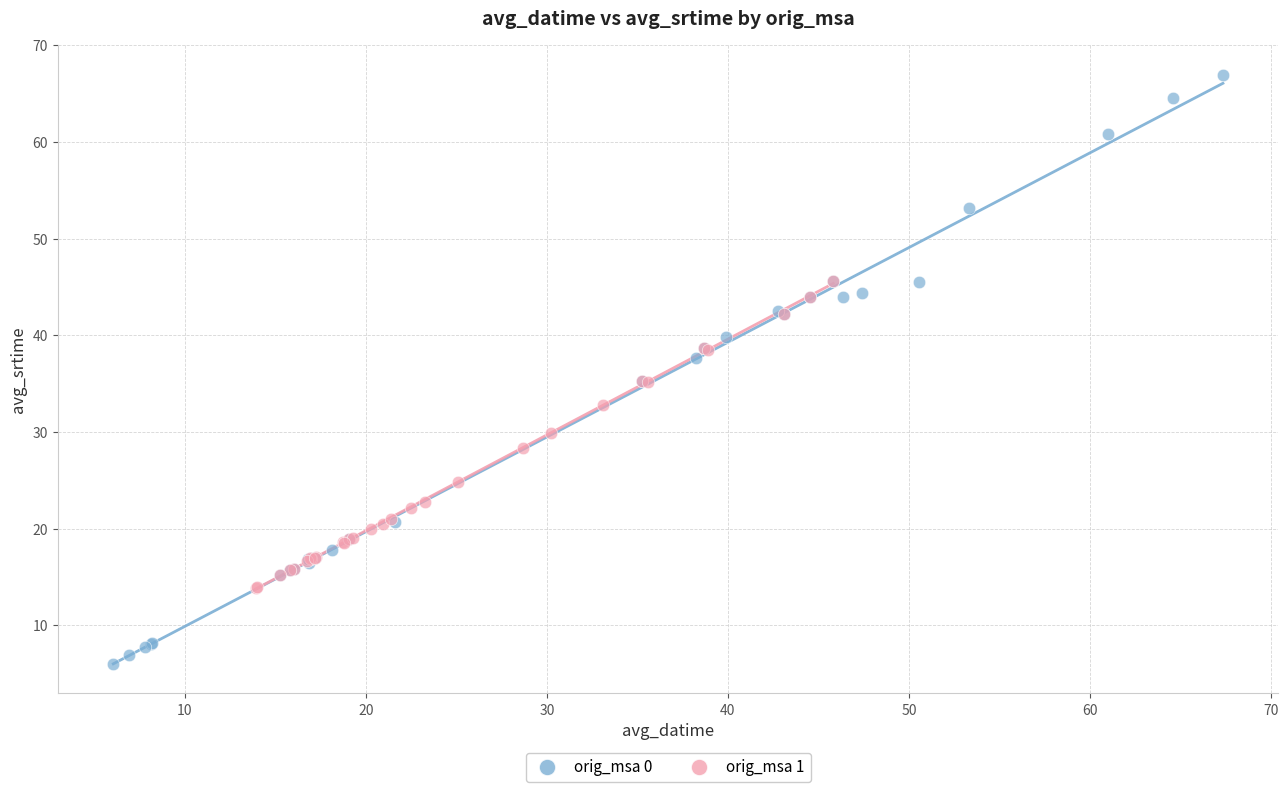

Which series contains the highest Y value?

orig_msa 0